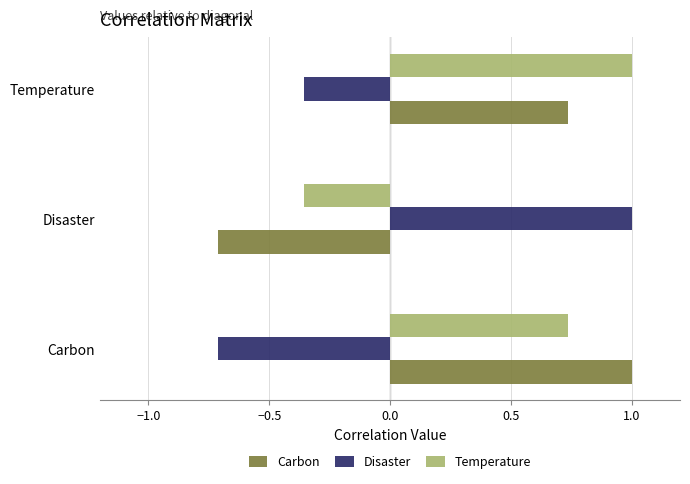

What is the average value of the Carbon series?

0.3